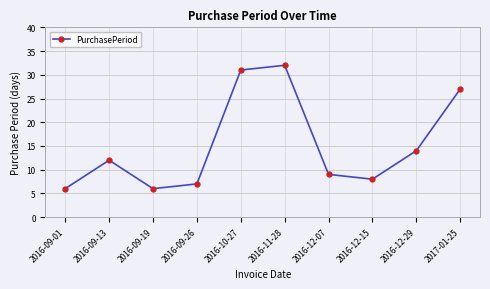

True or false: there are more than 0 points higher than both neighbors.

True